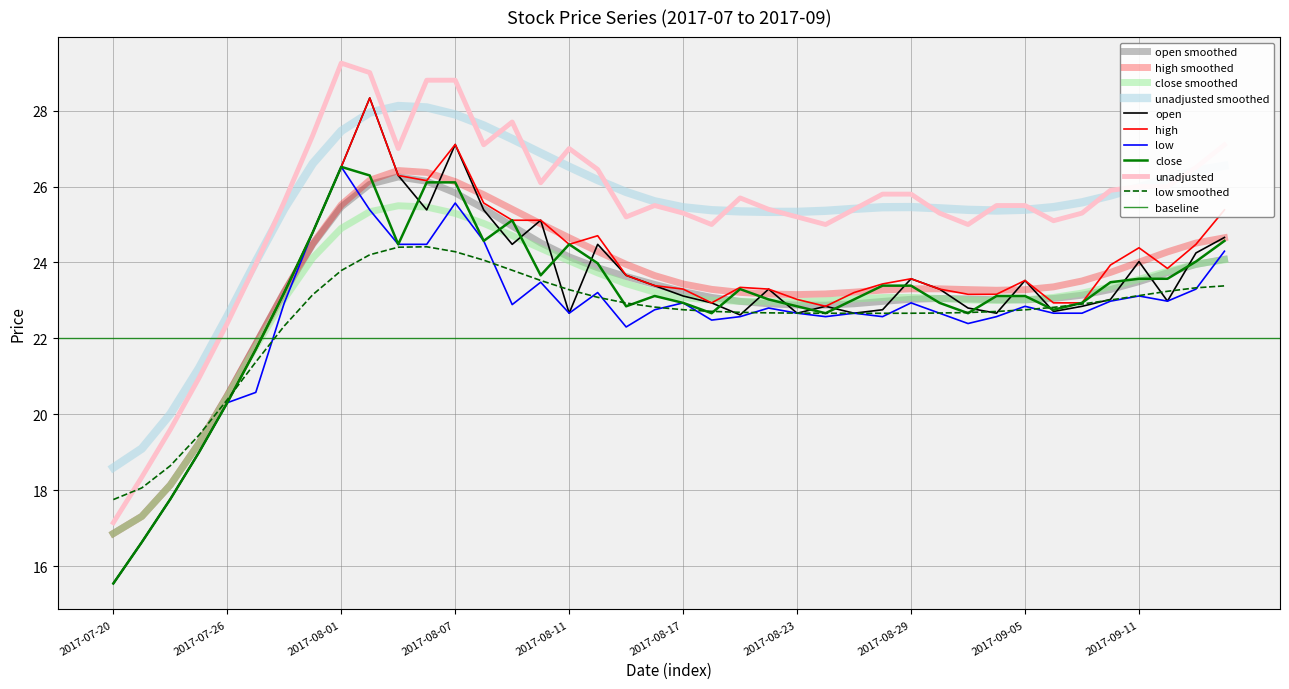

The open series shows 20.3 at 2017-07-26. True or false?

True